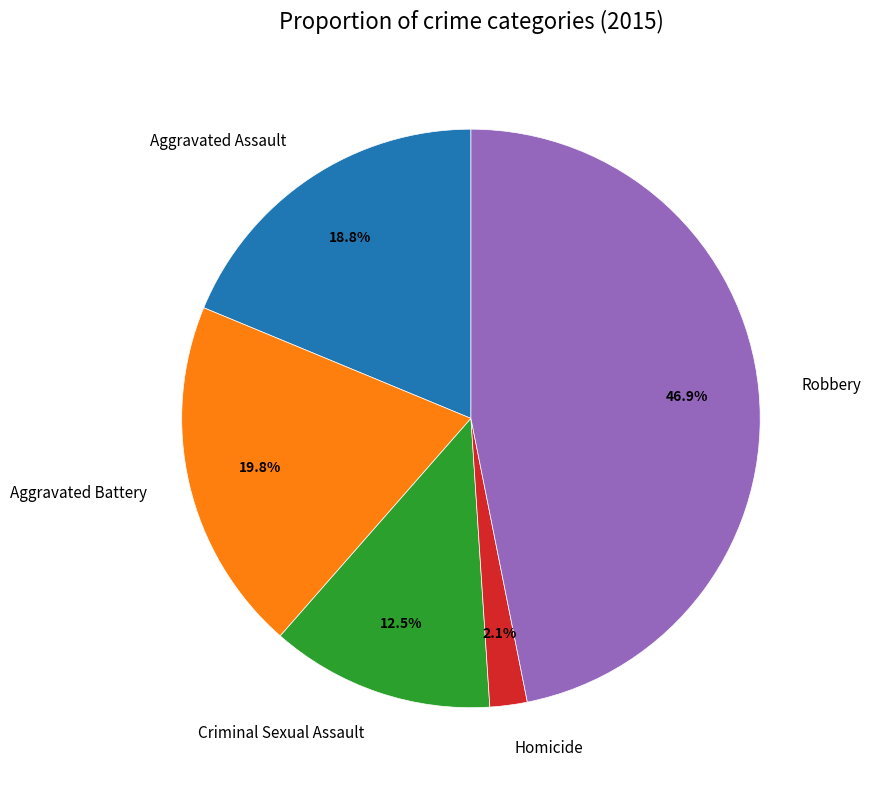

To the nearest percent, what is the difference between the Aggravated Battery and Robbery slice percentages?

27%